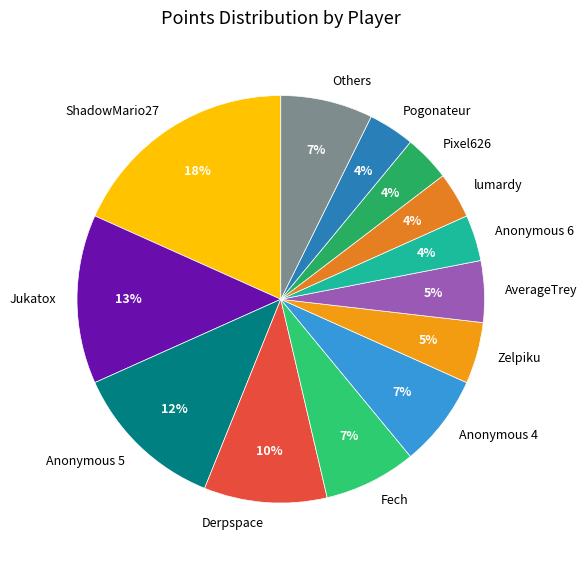

True or false: Anonymous 4 accounts for 21% of the total.

False